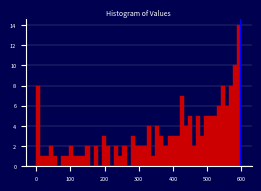

Read against the x-axis, roughly where is the centre of the tallest bar?

590